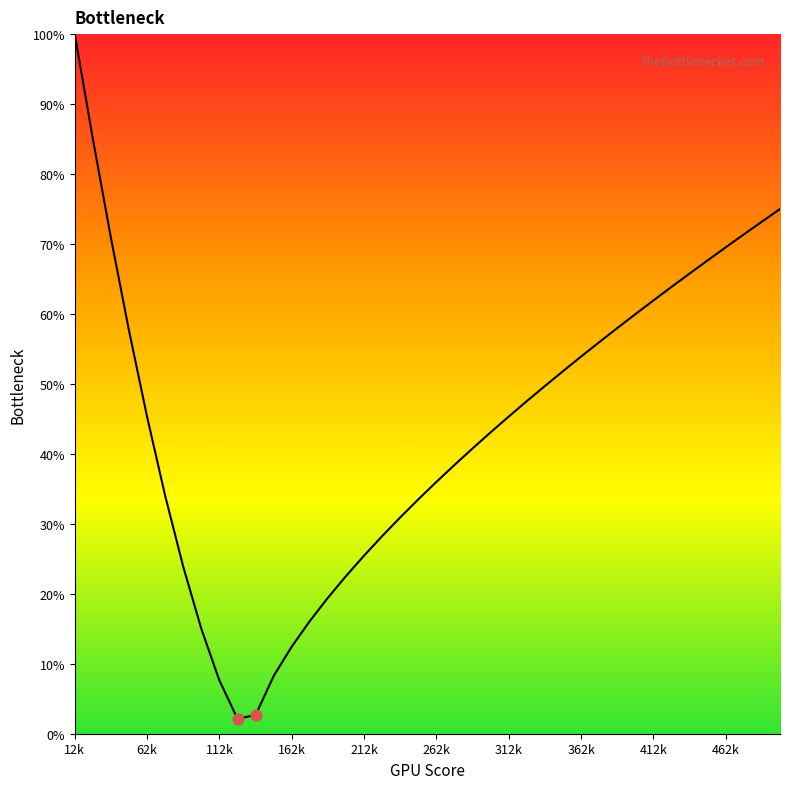

What is the difference between the maximum and minimum values?

97.9